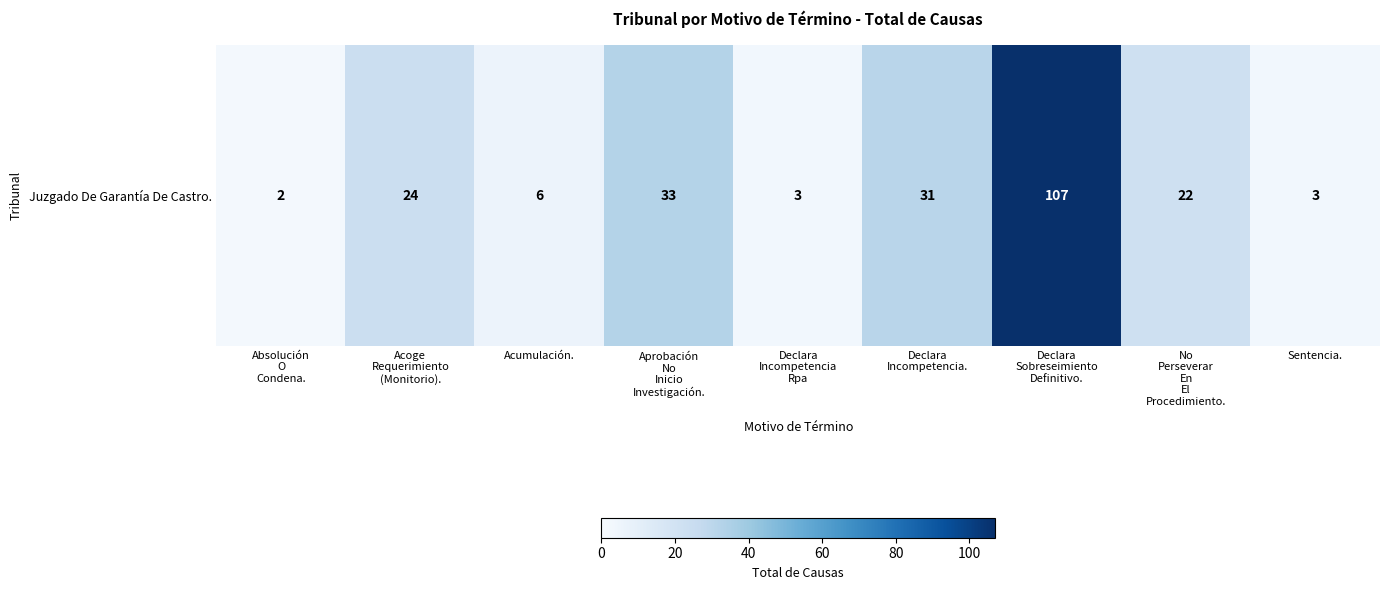

Reading left to right, extract all data points from this chart.

Absolución
O
Condena.=2	Acoge
Requerimiento
(Monitorio).=24	Acumulación.=6	Aprobación
No
Inicio
Investigación.=33	Declara
Incompetencia
Rpa=3	Declara
Incompetencia.=31	Declara
Sobreseimiento
Definitivo.=107	No
Perseverar
En
El
Procedimiento.=22	Sentencia.=3